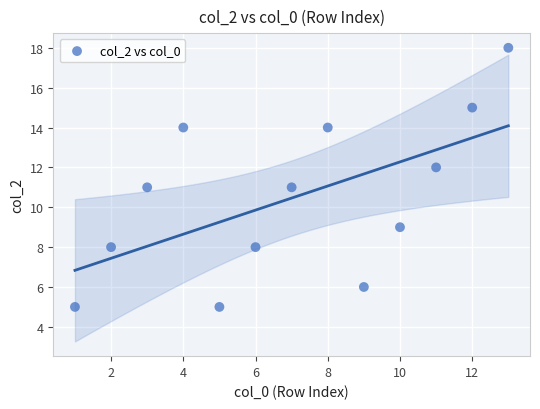

What is the range of Y values (max minus min)?

13